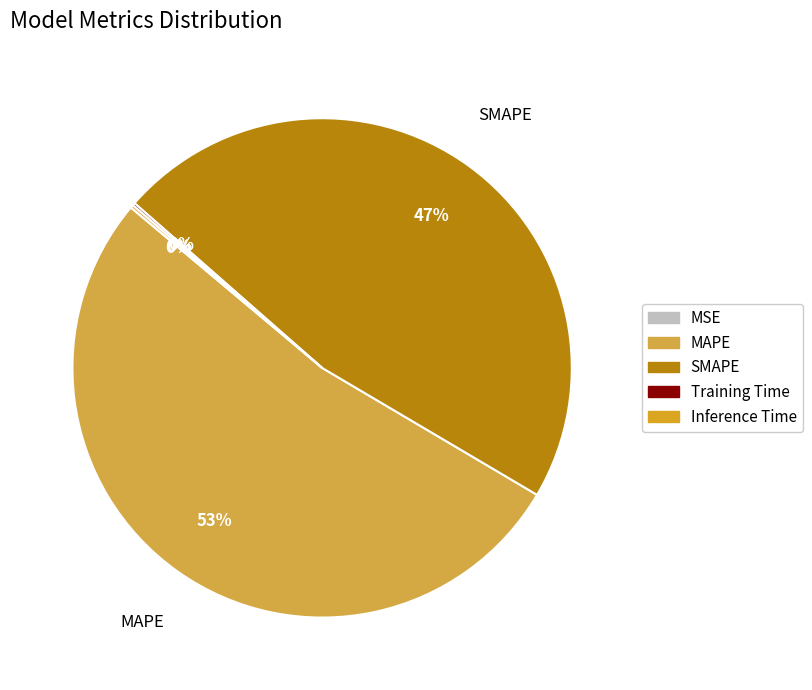

What portion of the pie excludes SMAPE?

53.0%